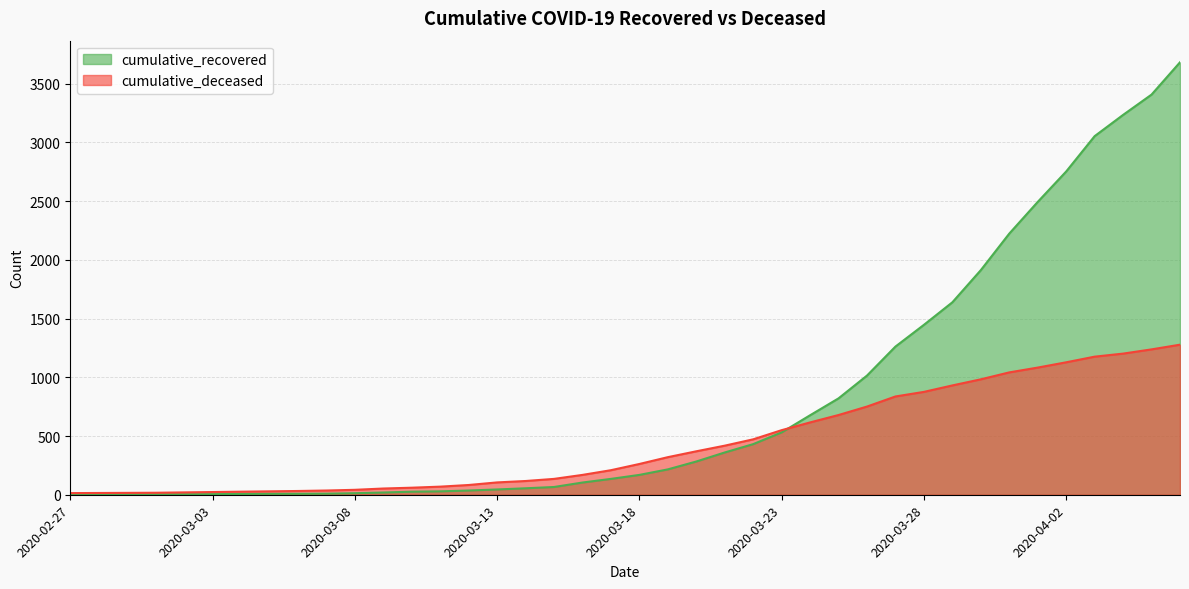

What is the total value across all series at 2020-03-08?

55